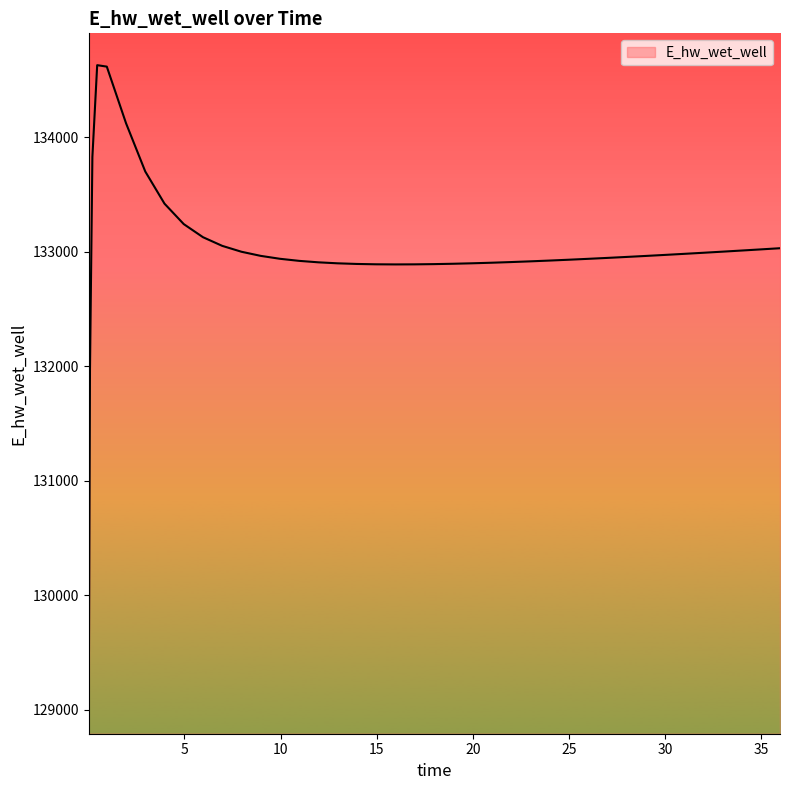

What is the difference between the maximum and minimum values?

5557.7